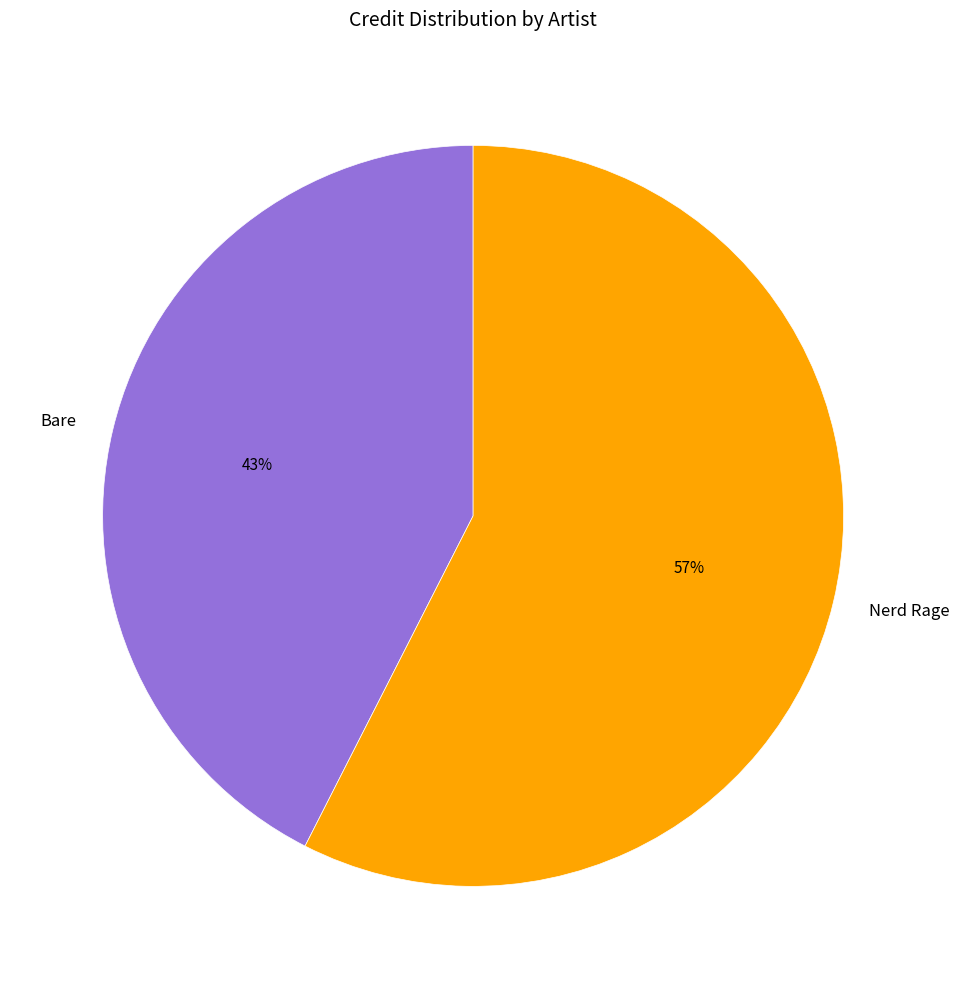

Which slice is the smallest?

Bare